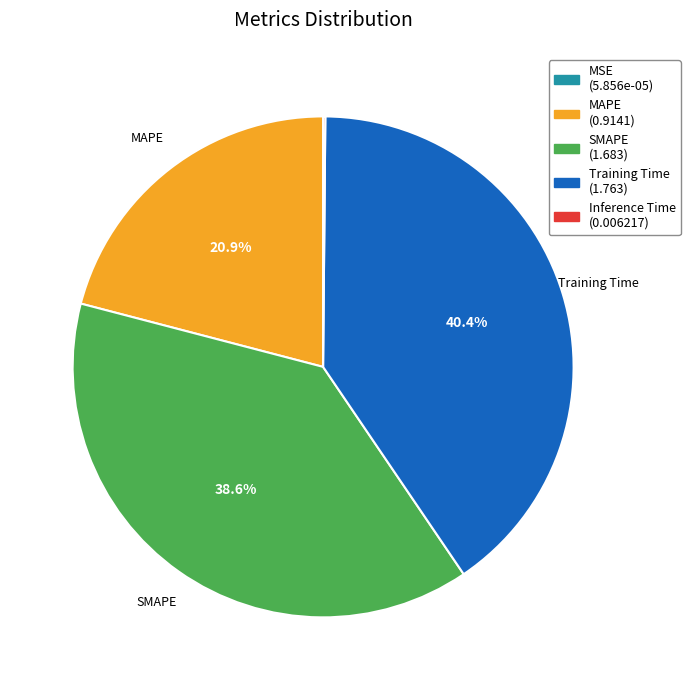

What is the largest slice in the pie chart?

Training Time